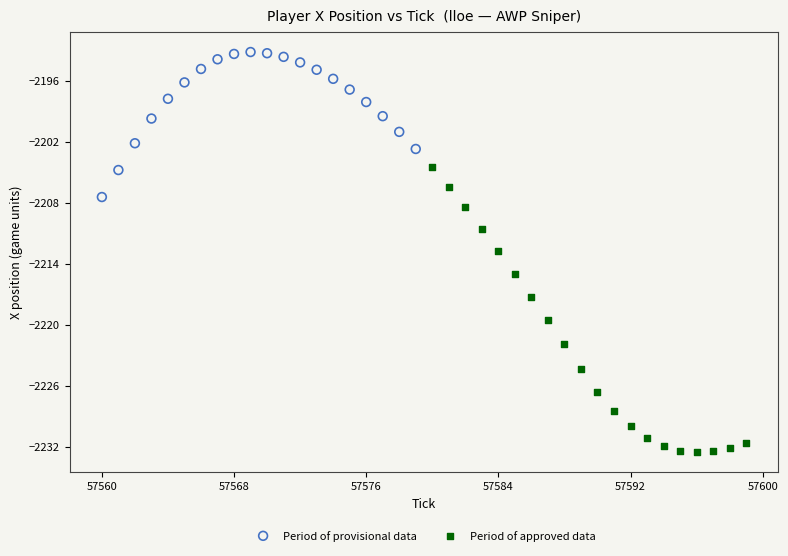

Which series contains the highest Y value?

Period of provisional data